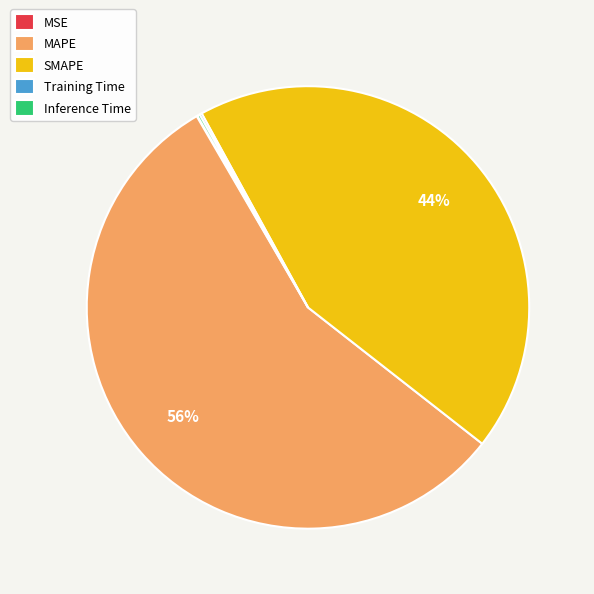

To the nearest percent, what portion does SMAPE represent?

44%